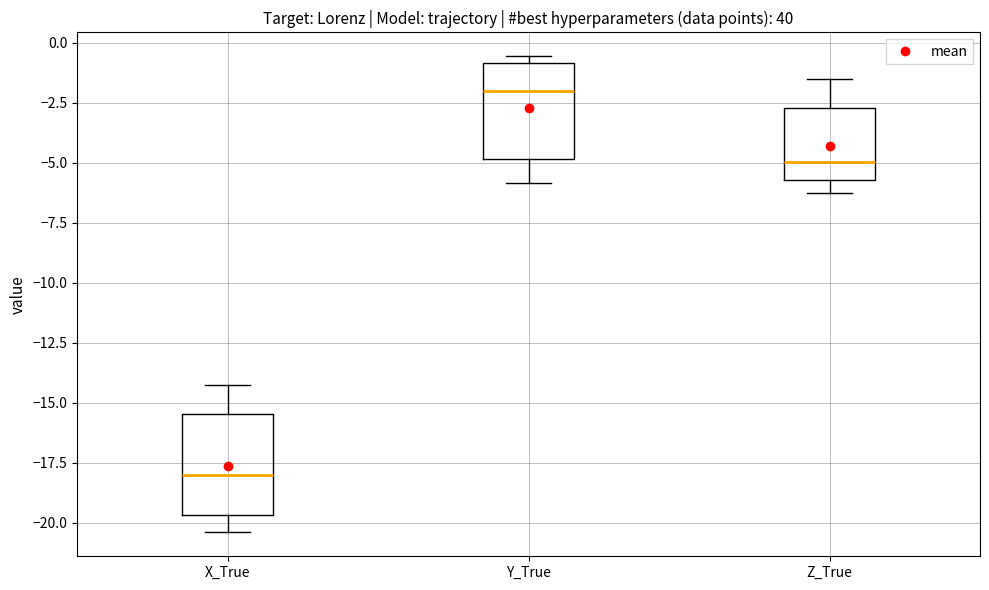

Reading left to right, read every box against the y-axis: the position of its median line, the range the box covers, and the ends of its whiskers. The values are not printed on the chart, so give them approximately, as read against the axis.

X_True: median -18.0, box -19.5 to -15.5, whiskers -20.5 to -14.5
Y_True: median -2.0, box -5.0 to -1.0, whiskers -6.0 to -0.5
Z_True: median -5.0, box -5.5 to -2.5, whiskers -6.0 to -1.5